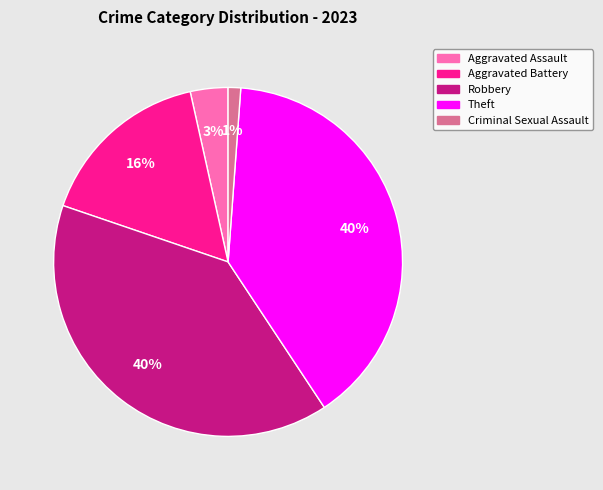

Is there any slice that represents more than half of the pie?

No